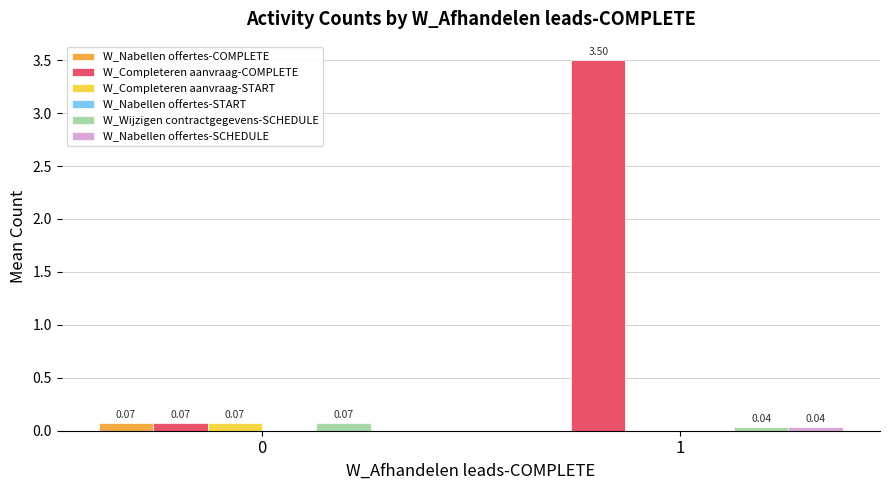

What is the sum of the W_Completeren aanvraag-COMPLETE values at 1 and 0?

3.6